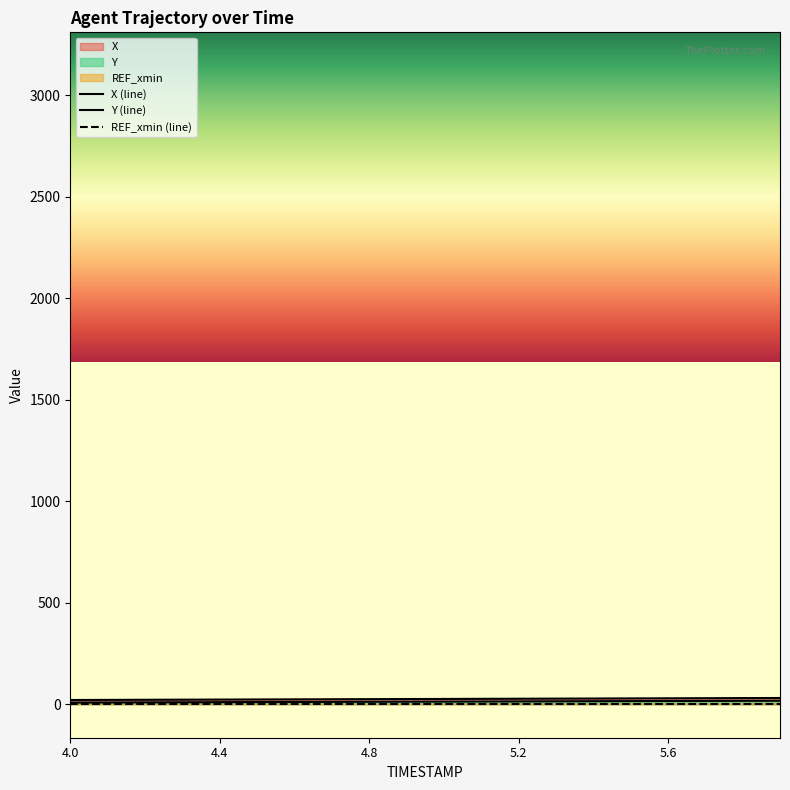

What is the smallest value displayed?

0.1